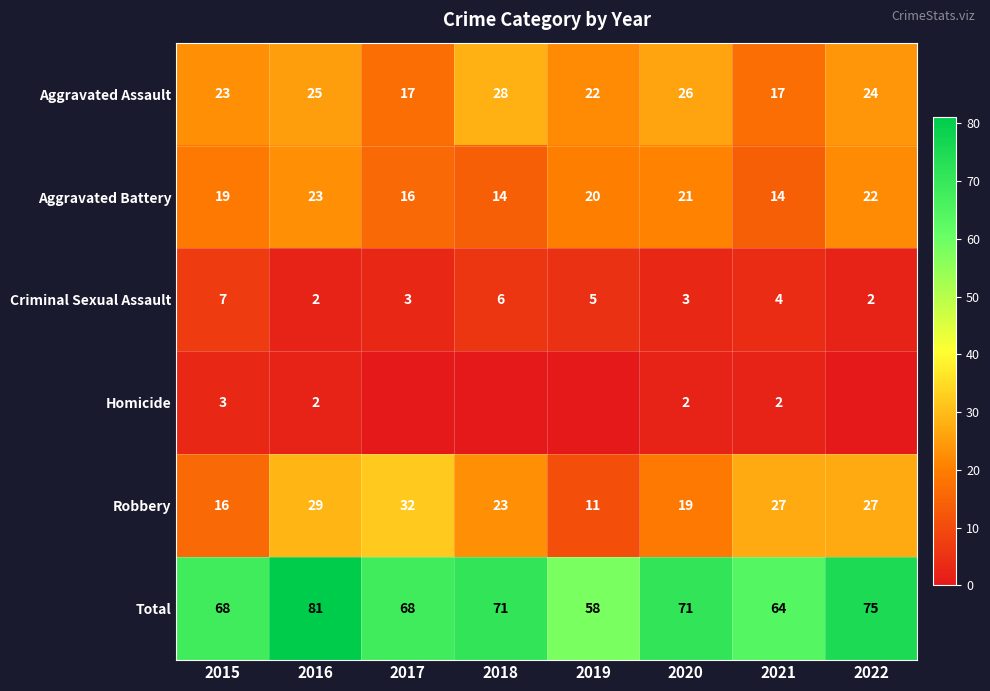

What is the difference between the second highest and minimum values in the Aggravated Battery series?

8